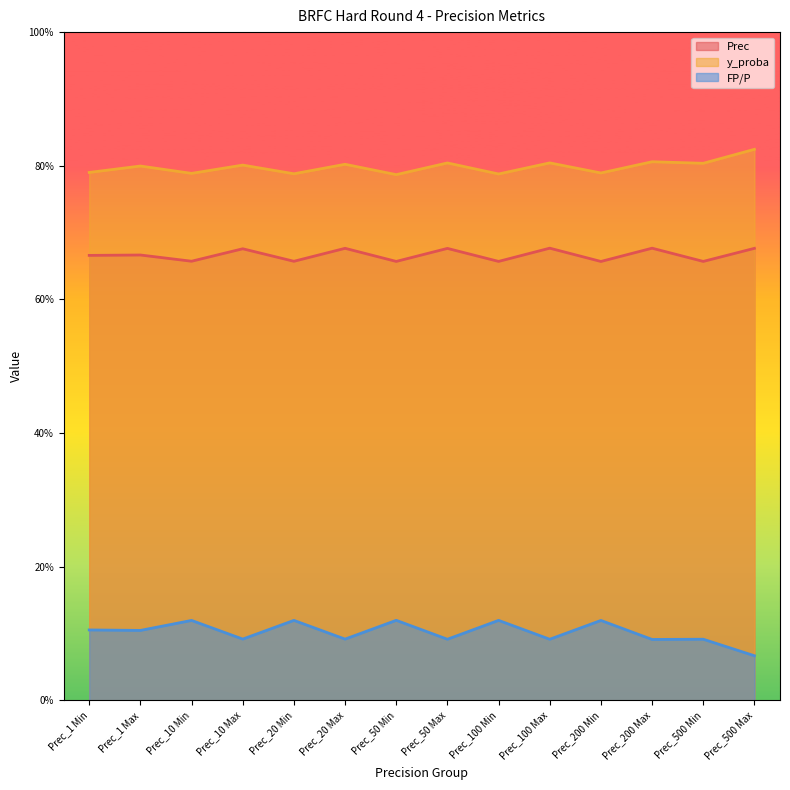

What is the label of the 9th point from the left?

Prec_100 Min